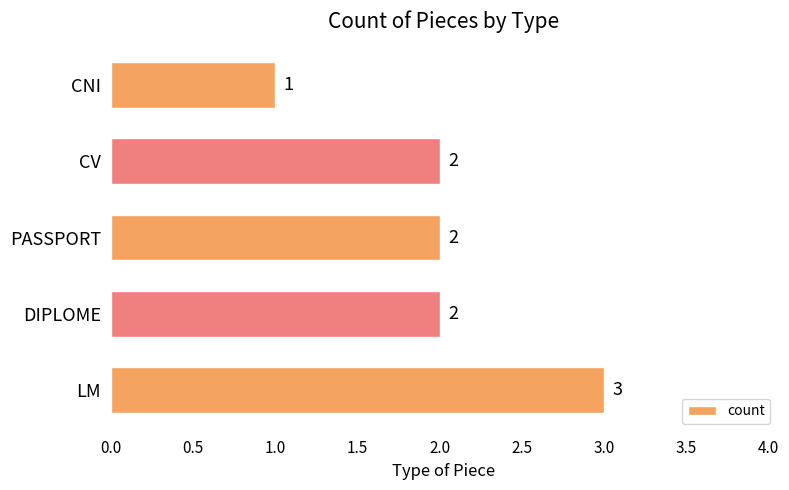

Which label corresponds to the largest value in the chart?

LM